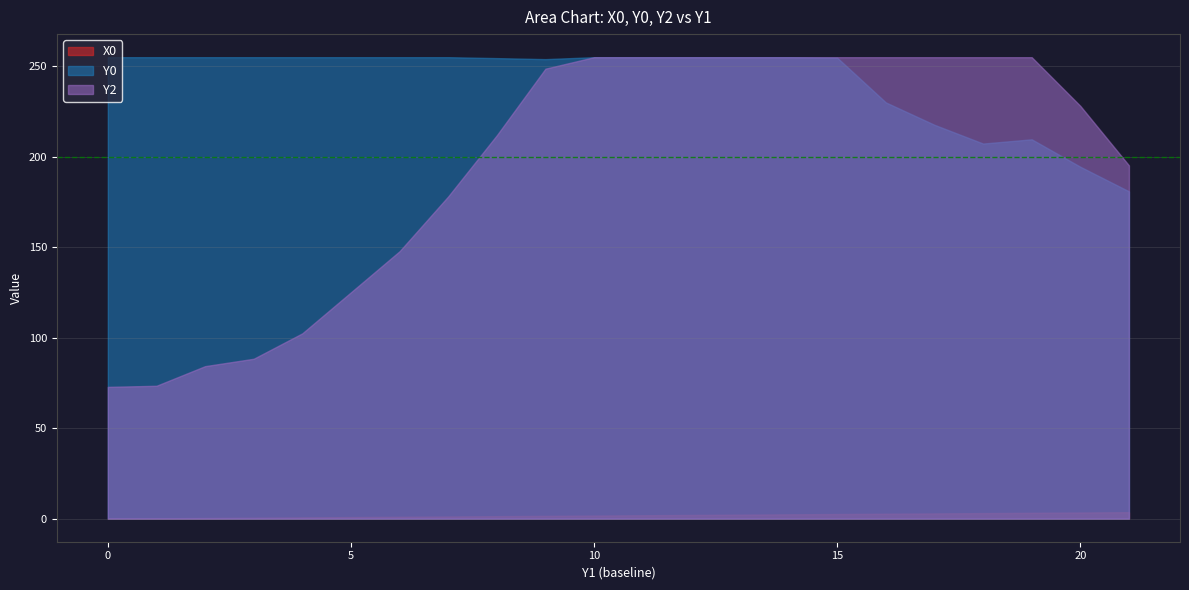

How many lines are shown in the chart?

3